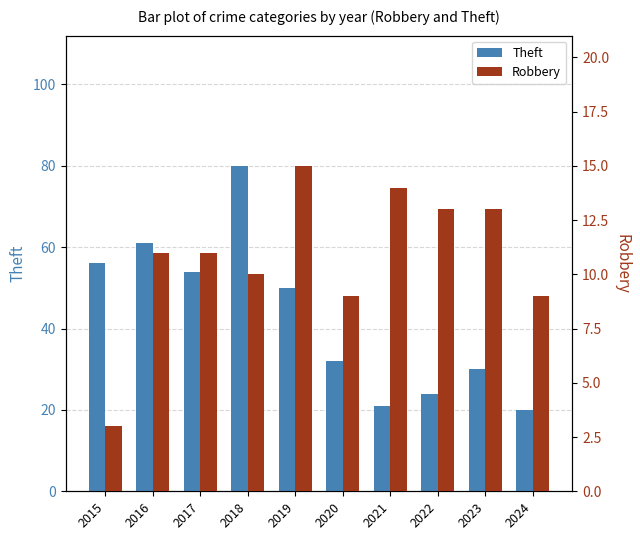

How many values in the Theft series exceed 50?

4